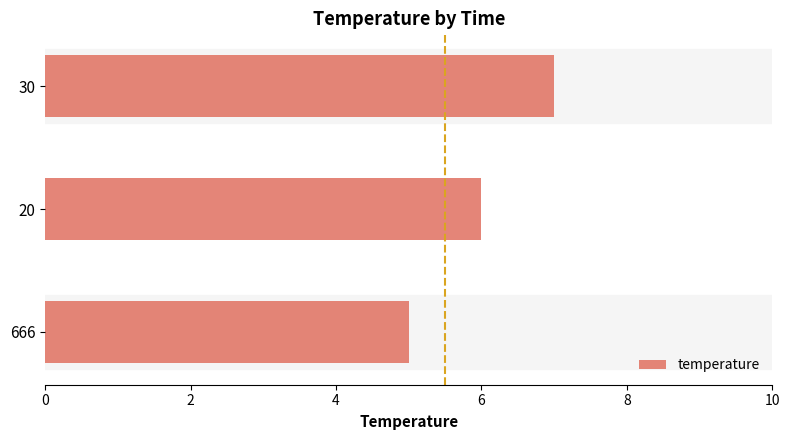

What is the sum of all values?

18